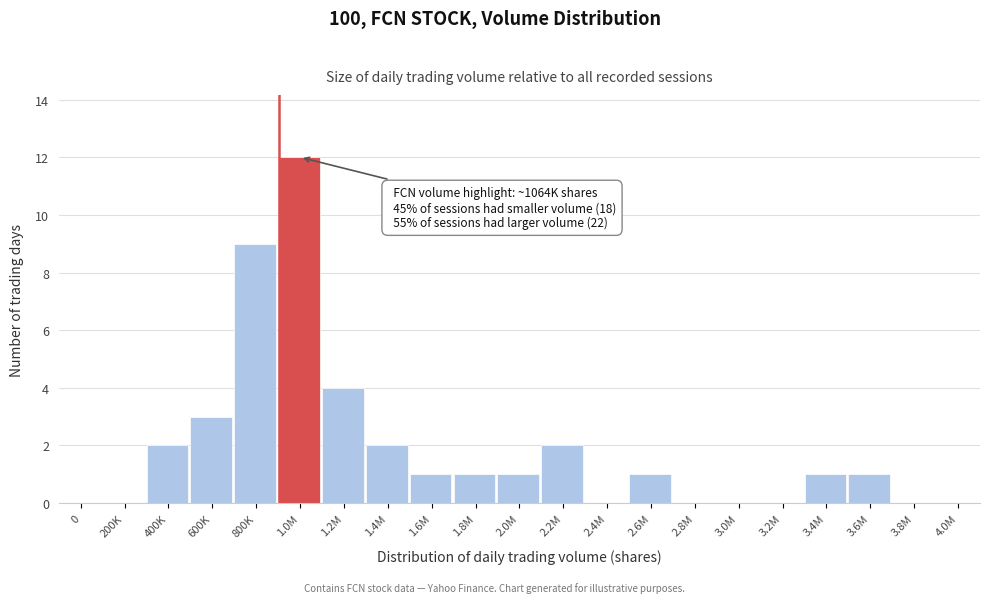

Reading left to right, what are all the values shown in this chart?

0=0	200K=0	400K=2	600K=3	800K=9	1.0M=12	1.2M=4	1.4M=2	1.6M=1	1.8M=1	2.0M=1	2.2M=2	2.4M=0	2.6M=1	2.8M=0	3.0M=0	3.2M=0	3.4M=1	3.6M=1	3.8M=0	4.0M=0